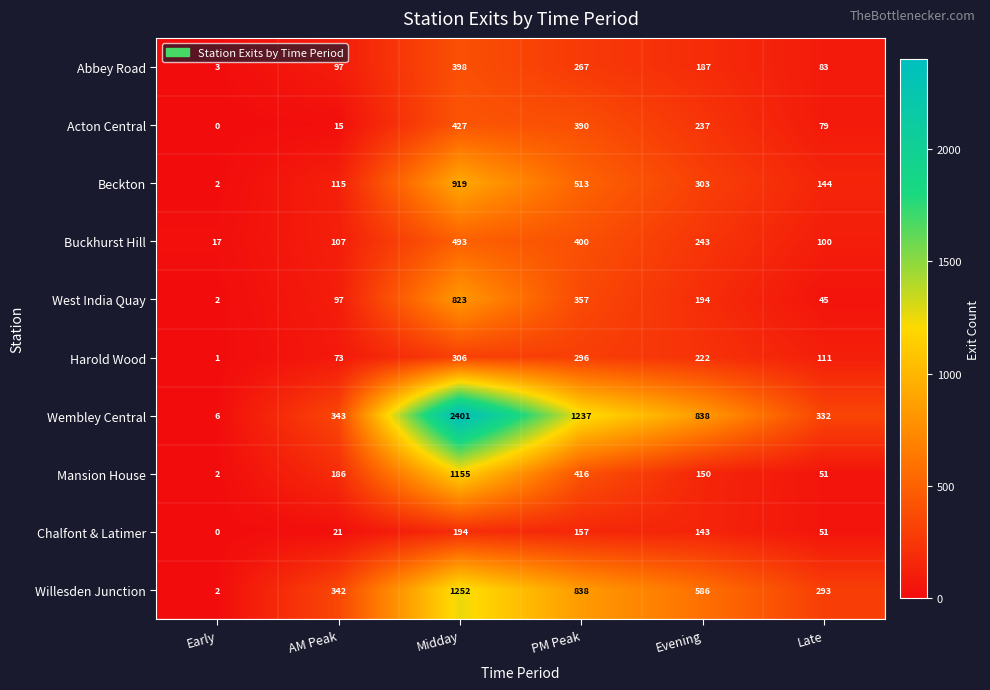

What is the spread (max minus min) of values at AM Peak?

328